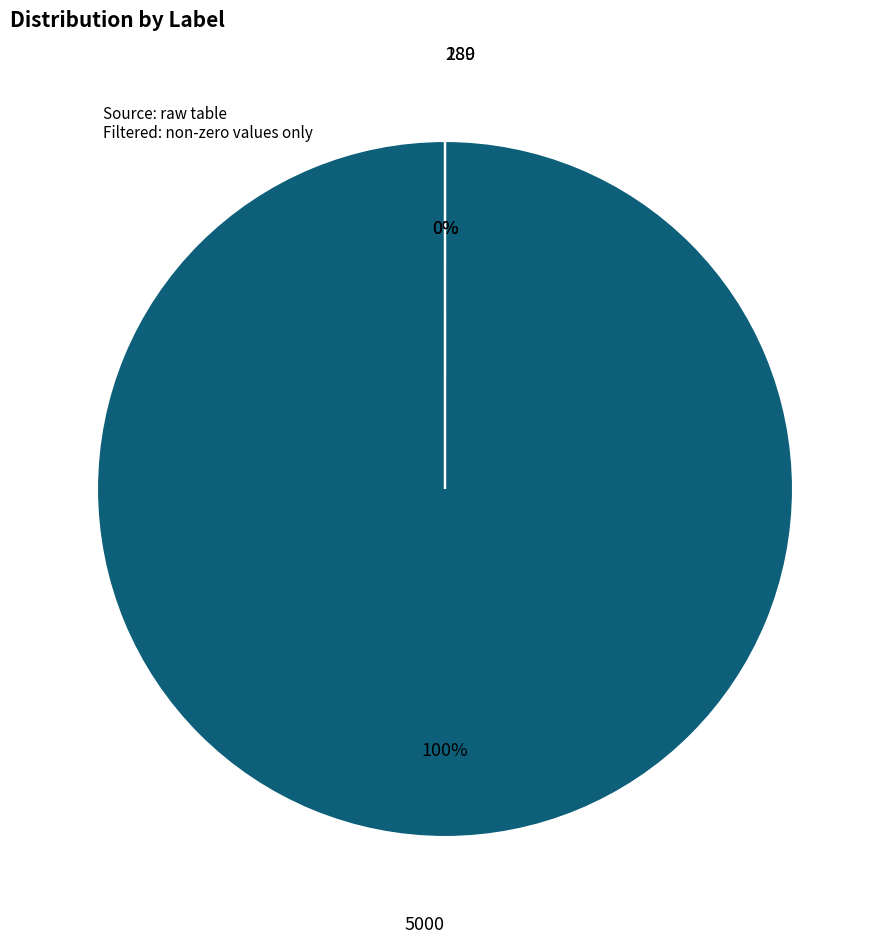

Rank the categories by value from highest to lowest.

5000, 289, 180, 286, 287, 4, 16, 169, 23